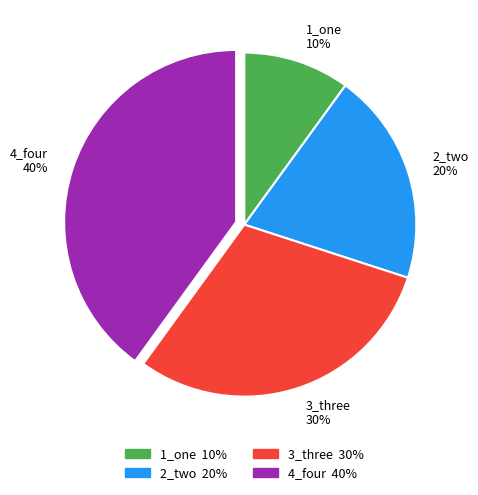

Which slice is the largest?

4_four